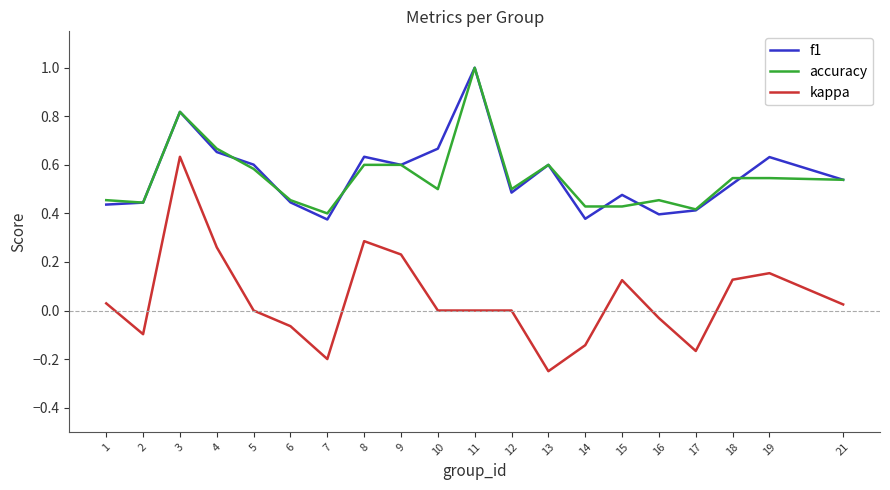

True or false: kappa and f1 cross at least once.

False